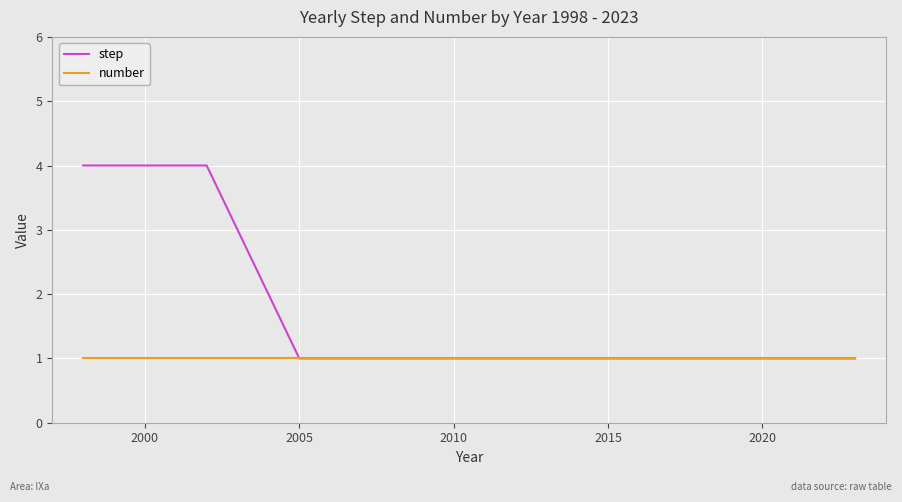

List the series in order of their peak value, lowest first.

number, step